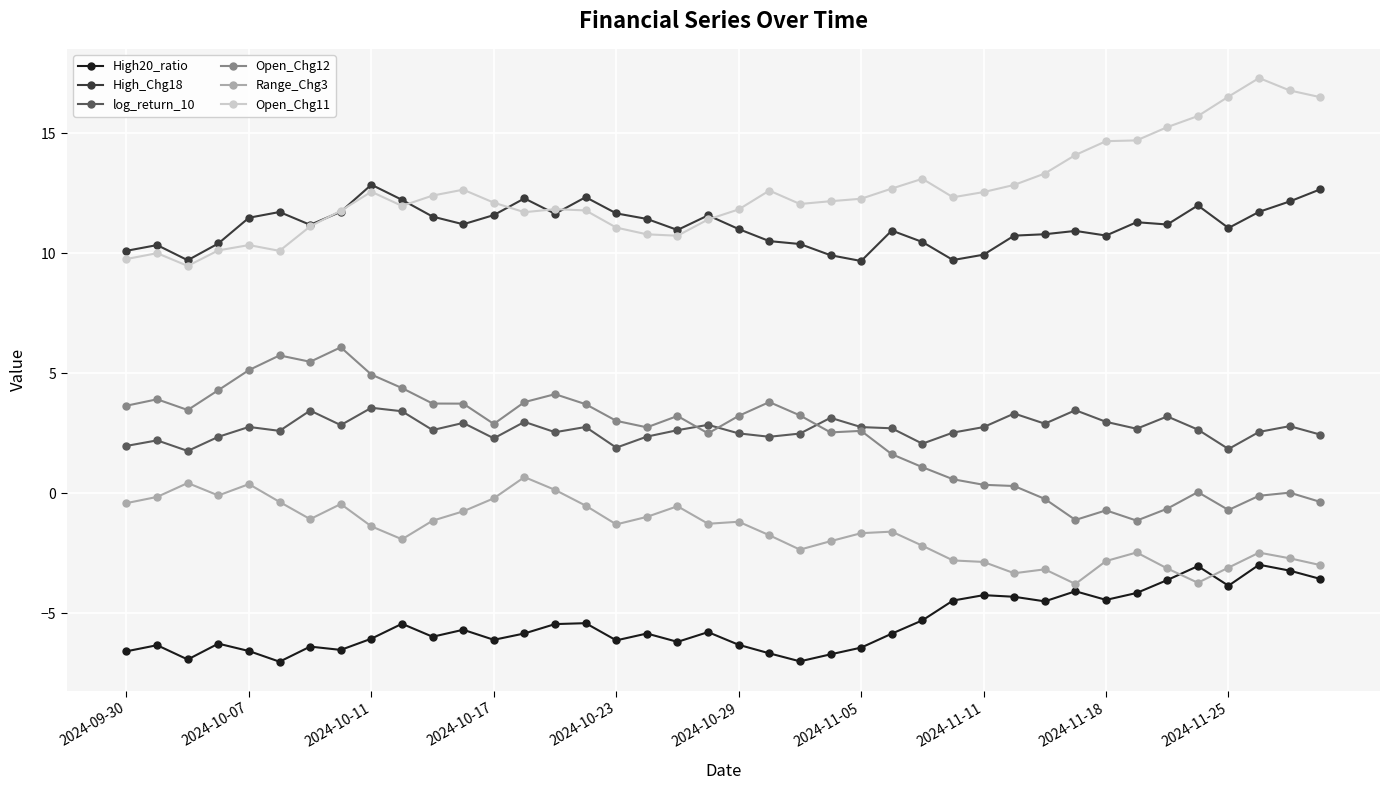

What is the value of the Open_Chg11 point at the 39th from the left?

16.8